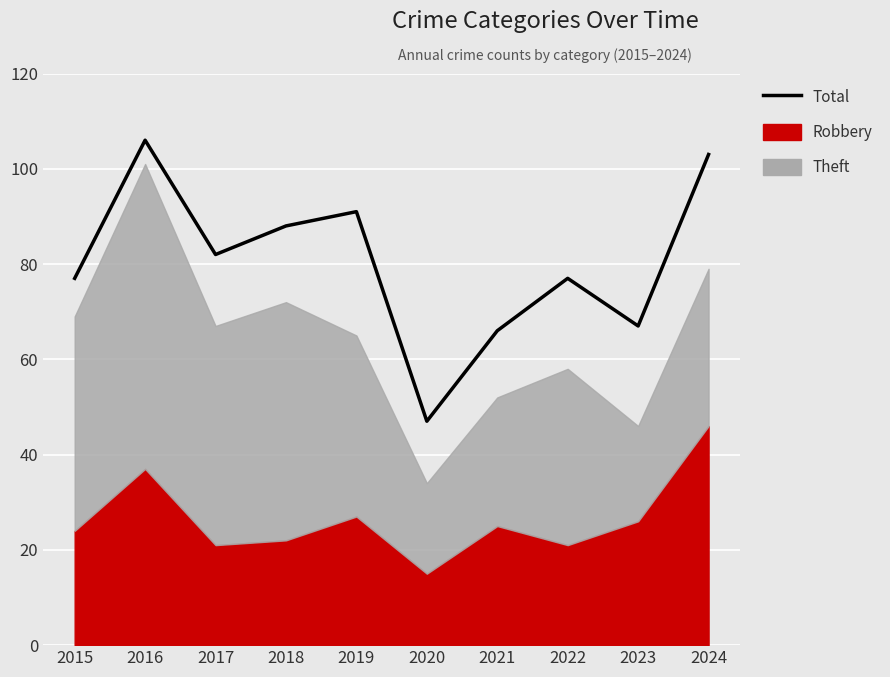

What is the greatest value displayed?

106